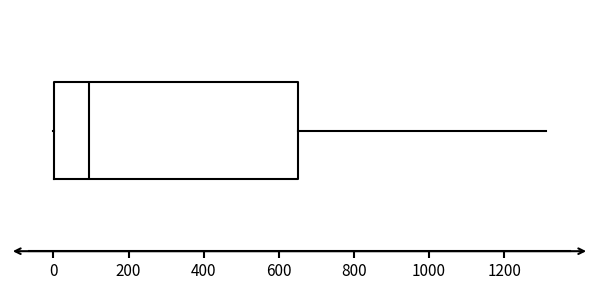

Transcribe this box plot: give where the median line is, the range the box spans, and where the two whiskers end, as read against the x-axis. The values are not printed on the chart, so give them approximately, as read against the axis.

median 100, box 0 to 660, whiskers 0 to 1320